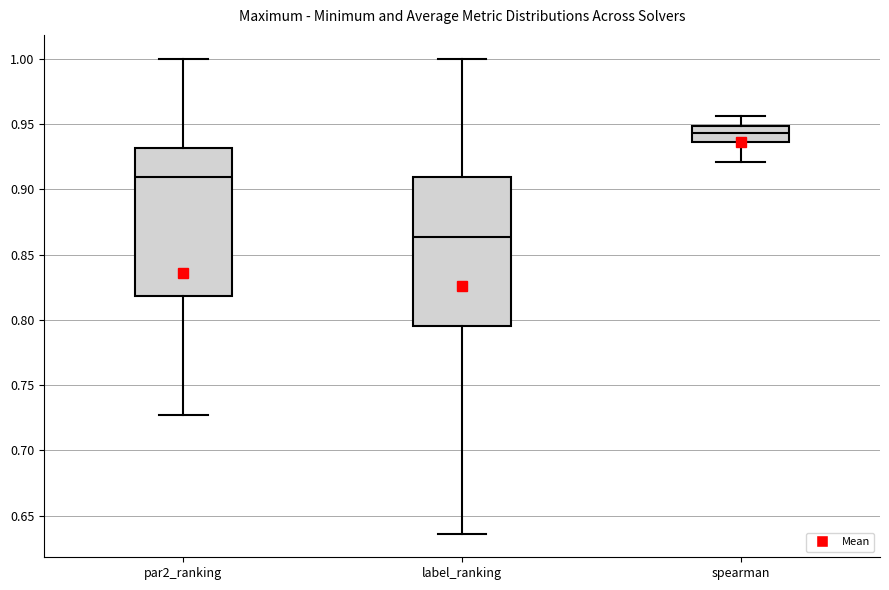

Reading left to right, read every box against the y-axis: the position of its median line, the range the box covers, and the ends of its whiskers. The values are not printed on the chart, so give them approximately, as read against the axis.

par2_ranking: median 0.910, box 0.820 to 0.930, whiskers 0.725 to 1.000
label_ranking: median 0.865, box 0.795 to 0.910, whiskers 0.635 to 1.000
spearman: median 0.945, box 0.935 to 0.950, whiskers 0.920 to 0.955